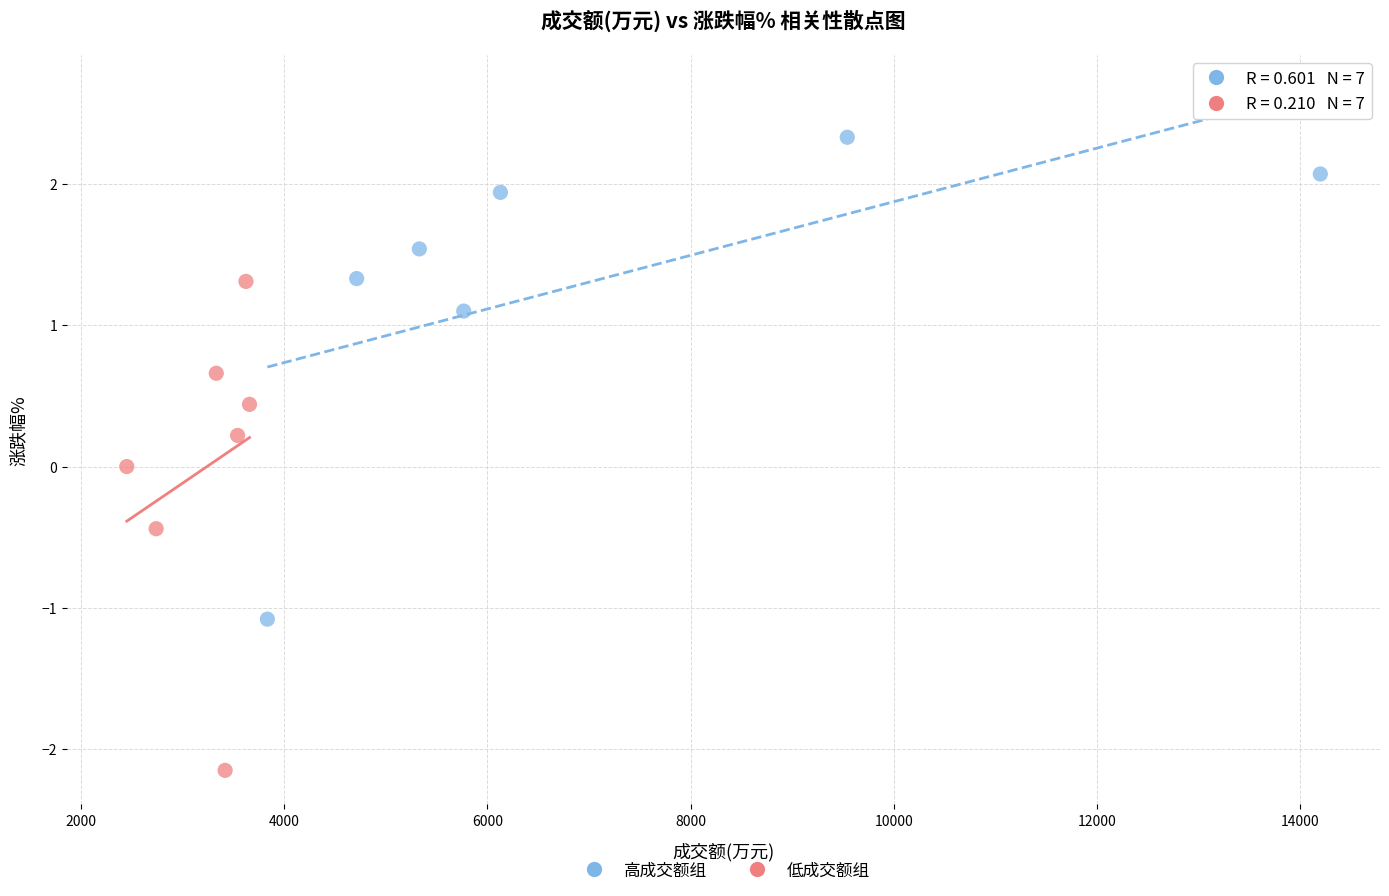

What are all the series names shown in the legend?

高成交额组, 低成交额组